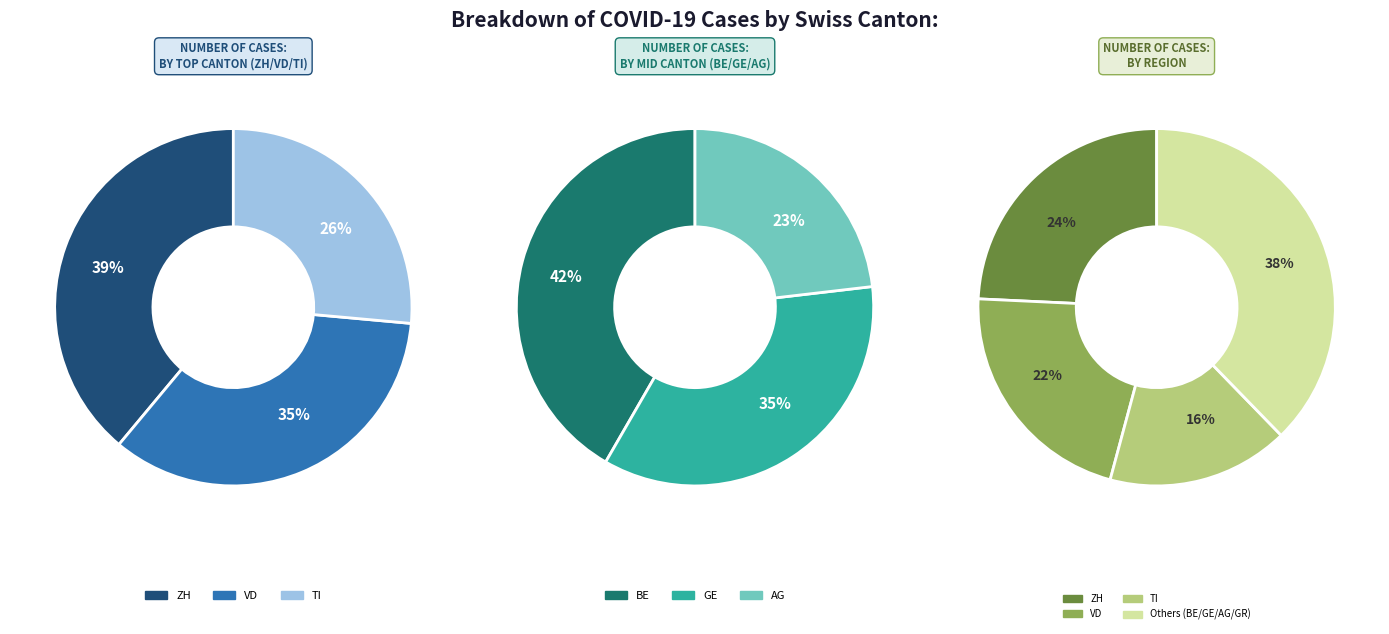

Combined, what portion of the pie is GR and VD?

26.9%